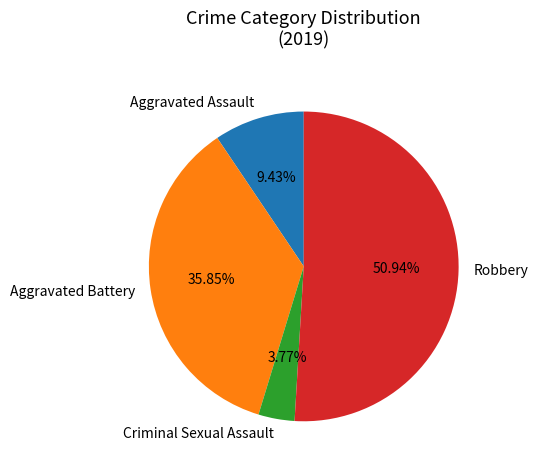

Is there any slice that represents more than half of the pie?

Yes